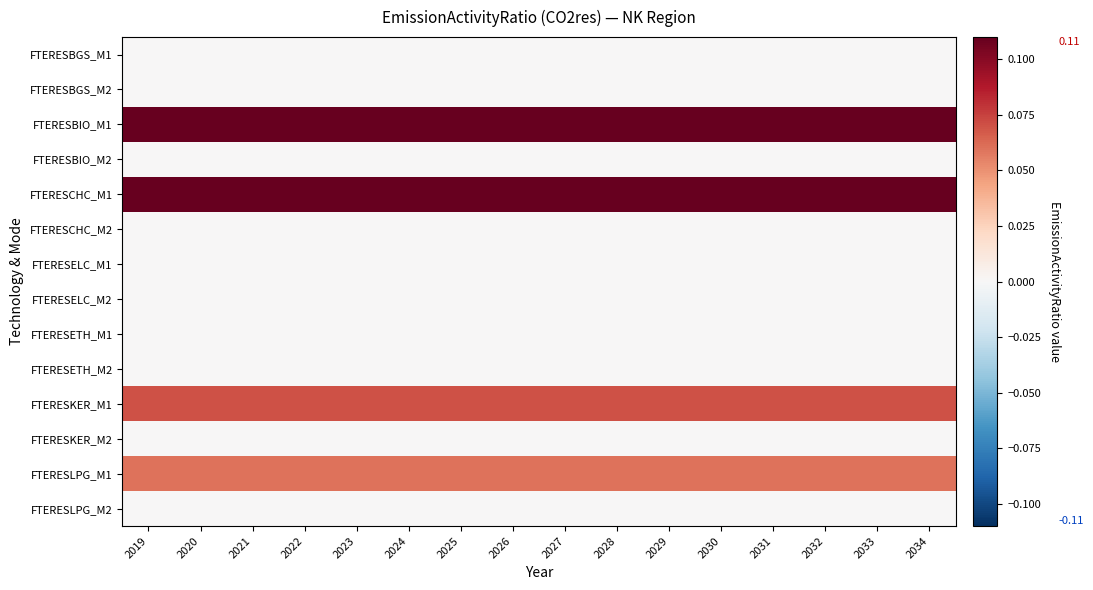

Reading left to right, list all the values displayed in this chart.

FTERESBGS_M1: 2019=0.0	2020=0.0	2021=0.0	2022=0.0	2023=0.0	2024=0.0	2025=0.0	2026=0.0	2027=0.0	2028=0.0	2029=0.0	2030=0.0	2031=0.0	2032=0.0	2033=0.0	2034=0.0
FTERESBGS_M2: 2019=0.0	2020=0.0	2021=0.0	2022=0.0	2023=0.0	2024=0.0	2025=0.0	2026=0.0	2027=0.0	2028=0.0	2029=0.0	2030=0.0	2031=0.0	2032=0.0	2033=0.0	2034=0.0
FTERESBIO_M1: 2019=0.1	2020=0.1	2021=0.1	2022=0.1	2023=0.1	2024=0.1	2025=0.1	2026=0.1	2027=0.1	2028=0.1	2029=0.1	2030=0.1	2031=0.1	2032=0.1	2033=0.1	2034=0.1
FTERESBIO_M2: 2019=0.0	2020=0.0	2021=0.0	2022=0.0	2023=0.0	2024=0.0	2025=0.0	2026=0.0	2027=0.0	2028=0.0	2029=0.0	2030=0.0	2031=0.0	2032=0.0	2033=0.0	2034=0.0
FTERESCHC_M1: 2019=0.1	2020=0.1	2021=0.1	2022=0.1	2023=0.1	2024=0.1	2025=0.1	2026=0.1	2027=0.1	2028=0.1	2029=0.1	2030=0.1	2031=0.1	2032=0.1	2033=0.1	2034=0.1
FTERESCHC_M2: 2019=0.0	2020=0.0	2021=0.0	2022=0.0	2023=0.0	2024=0.0	2025=0.0	2026=0.0	2027=0.0	2028=0.0	2029=0.0	2030=0.0	2031=0.0	2032=0.0	2033=0.0	2034=0.0
FTERESELC_M1: 2019=0.0	2020=0.0	2021=0.0	2022=0.0	2023=0.0	2024=0.0	2025=0.0	2026=0.0	2027=0.0	2028=0.0	2029=0.0	2030=0.0	2031=0.0	2032=0.0	2033=0.0	2034=0.0
FTERESELC_M2: 2019=0.0	2020=0.0	2021=0.0	2022=0.0	2023=0.0	2024=0.0	2025=0.0	2026=0.0	2027=0.0	2028=0.0	2029=0.0	2030=0.0	2031=0.0	2032=0.0	2033=0.0	2034=0.0
FTERESETH_M1: 2019=0.0	2020=0.0	2021=0.0	2022=0.0	2023=0.0	2024=0.0	2025=0.0	2026=0.0	2027=0.0	2028=0.0	2029=0.0	2030=0.0	2031=0.0	2032=0.0	2033=0.0	2034=0.0
FTERESETH_M2: 2019=0.0	2020=0.0	2021=0.0	2022=0.0	2023=0.0	2024=0.0	2025=0.0	2026=0.0	2027=0.0	2028=0.0	2029=0.0	2030=0.0	2031=0.0	2032=0.0	2033=0.0	2034=0.0
FTERESKER_M1: 2019=0.1	2020=0.1	2021=0.1	2022=0.1	2023=0.1	2024=0.1	2025=0.1	2026=0.1	2027=0.1	2028=0.1	2029=0.1	2030=0.1	2031=0.1	2032=0.1	2033=0.1	2034=0.1
FTERESKER_M2: 2019=0.0	2020=0.0	2021=0.0	2022=0.0	2023=0.0	2024=0.0	2025=0.0	2026=0.0	2027=0.0	2028=0.0	2029=0.0	2030=0.0	2031=0.0	2032=0.0	2033=0.0	2034=0.0
FTERESLPG_M1: 2019=0.1	2020=0.1	2021=0.1	2022=0.1	2023=0.1	2024=0.1	2025=0.1	2026=0.1	2027=0.1	2028=0.1	2029=0.1	2030=0.1	2031=0.1	2032=0.1	2033=0.1	2034=0.1
FTERESLPG_M2: 2019=0.0	2020=0.0	2021=0.0	2022=0.0	2023=0.0	2024=0.0	2025=0.0	2026=0.0	2027=0.0	2028=0.0	2029=0.0	2030=0.0	2031=0.0	2032=0.0	2033=0.0	2034=0.0